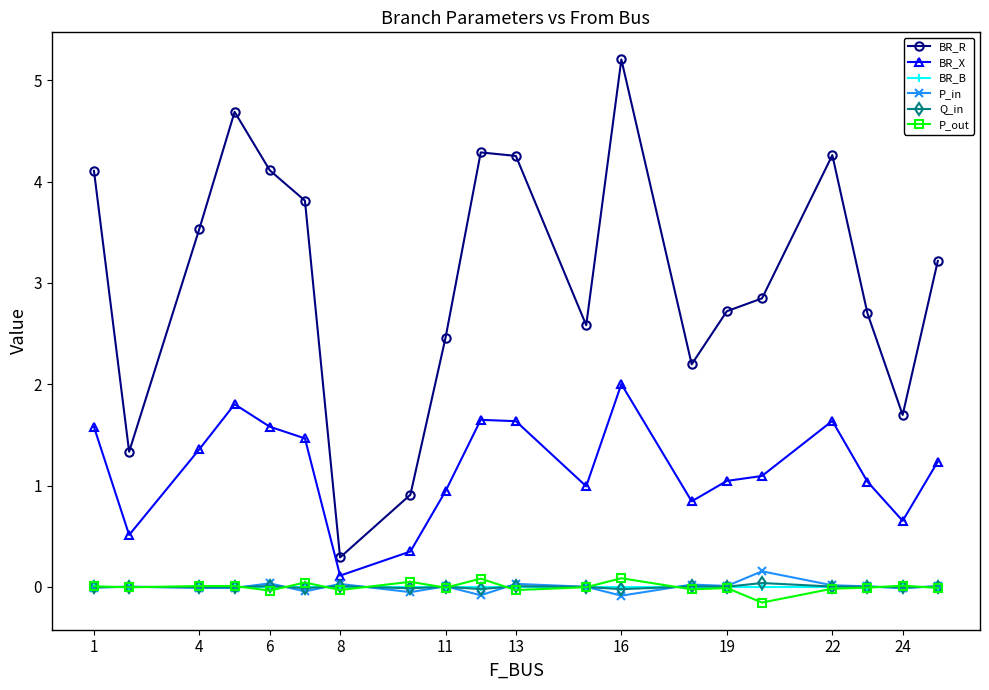

Which series has the largest total across all categories?

BR_R